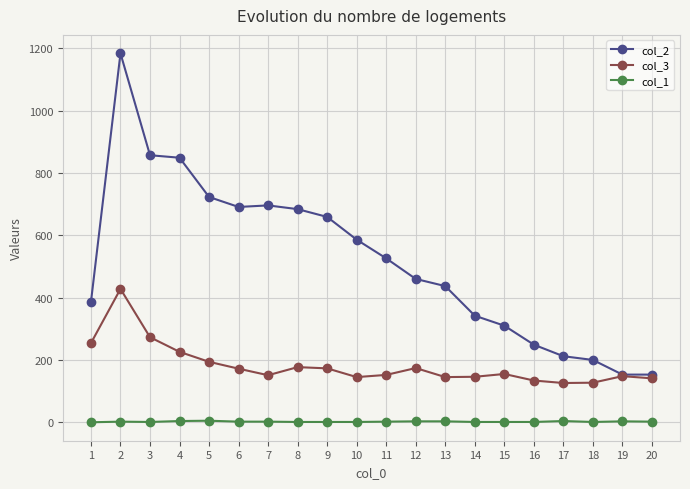

What are all the series names shown in the legend?

col_2, col_3, col_1